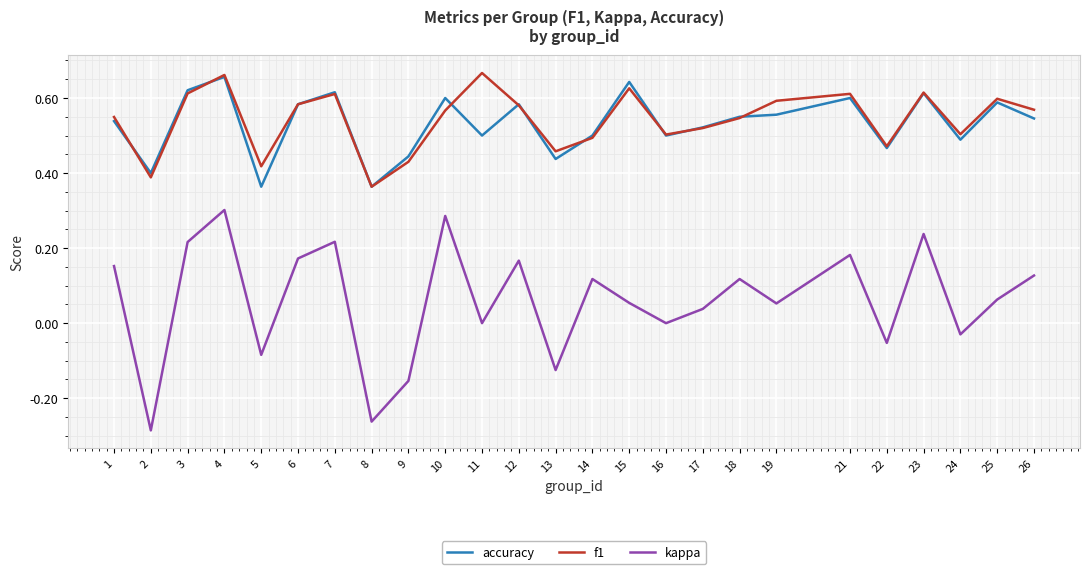

Is it true that f1 equals 0.6 at 25?

True